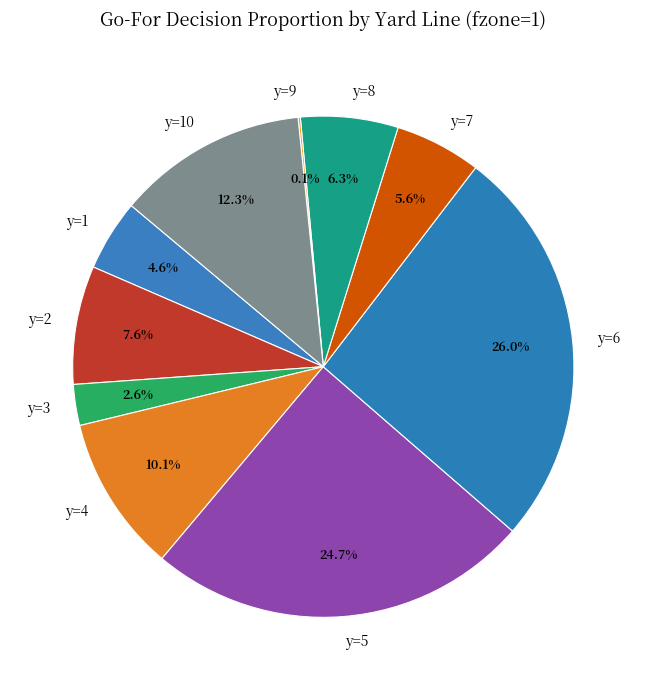

Is it true that y=6 is 26% of the pie?

True